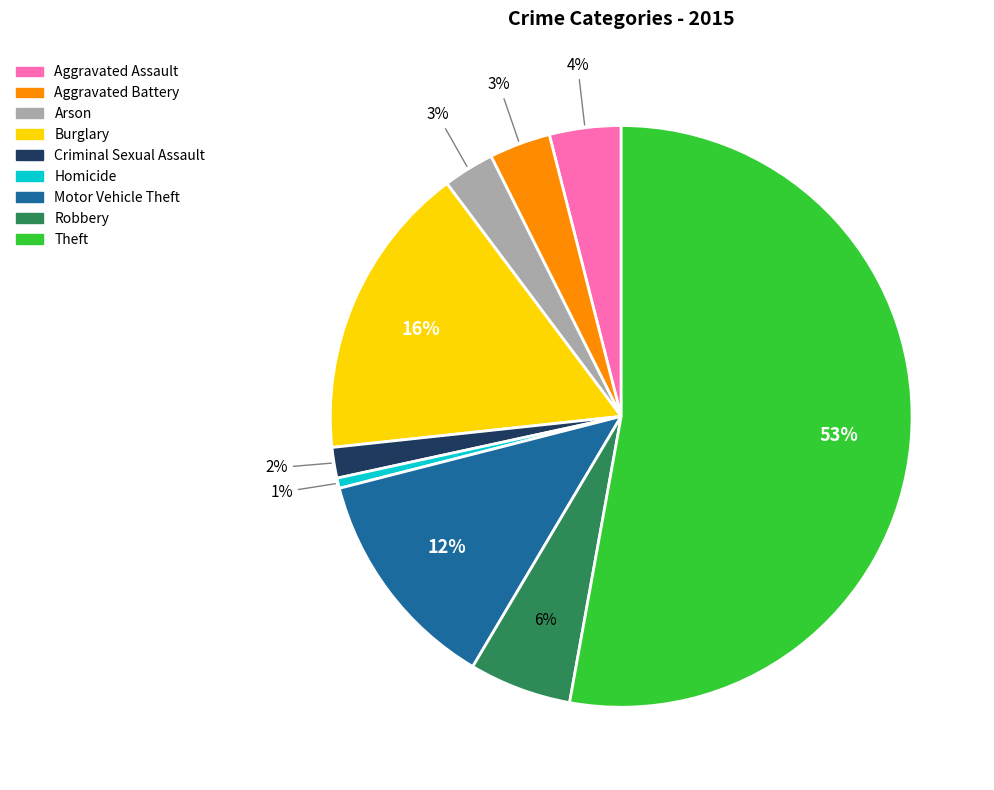

To the nearest percent, what is the average slice percentage?

11%